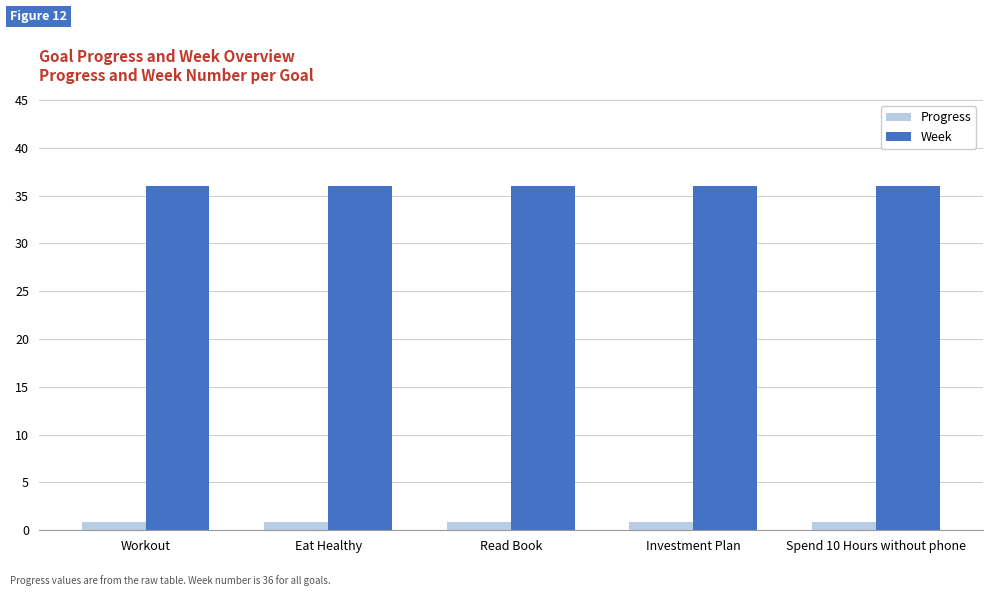

What is the sum of all Progress values?

4.5